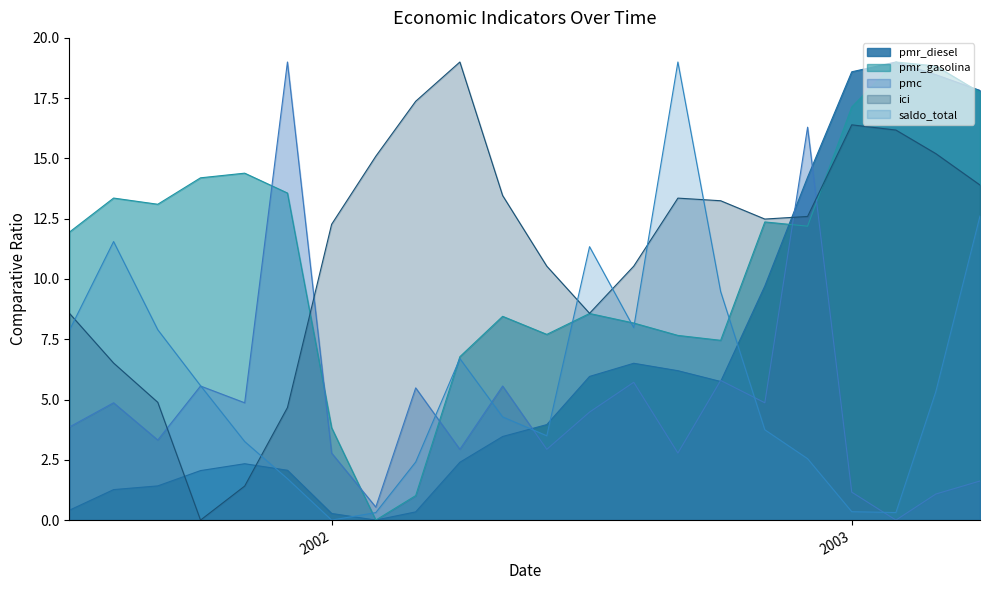

Which series ends up on top after the final intersection of pmr_diesel and pmr_gasolina?

pmr_diesel